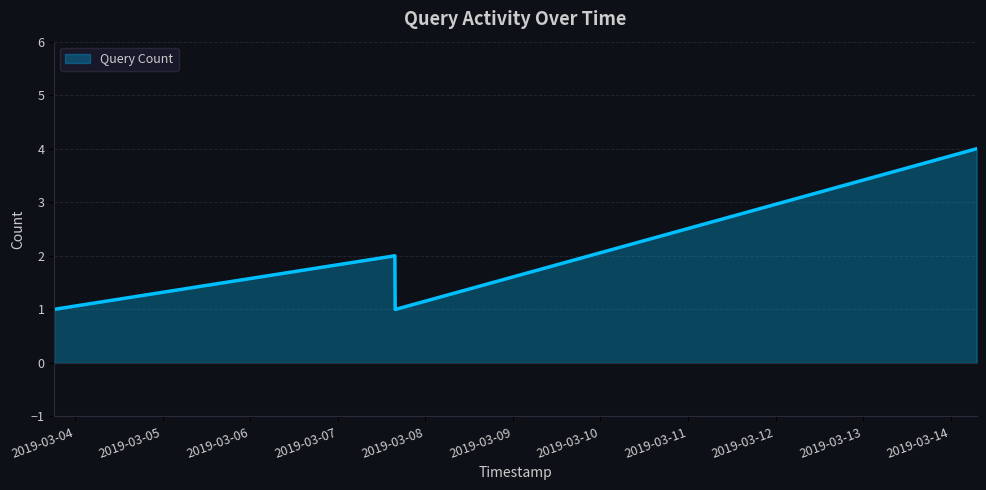

True or false: there are more than 0 points higher than both neighbors.

True